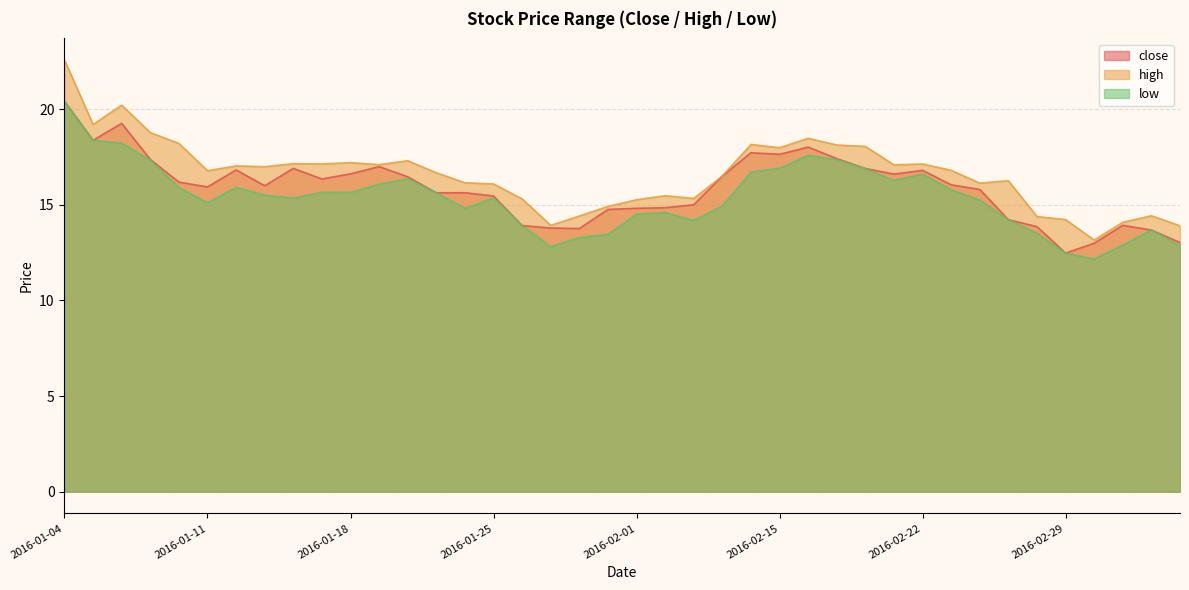

At which category does close reach its first local peak?

2016-01-06